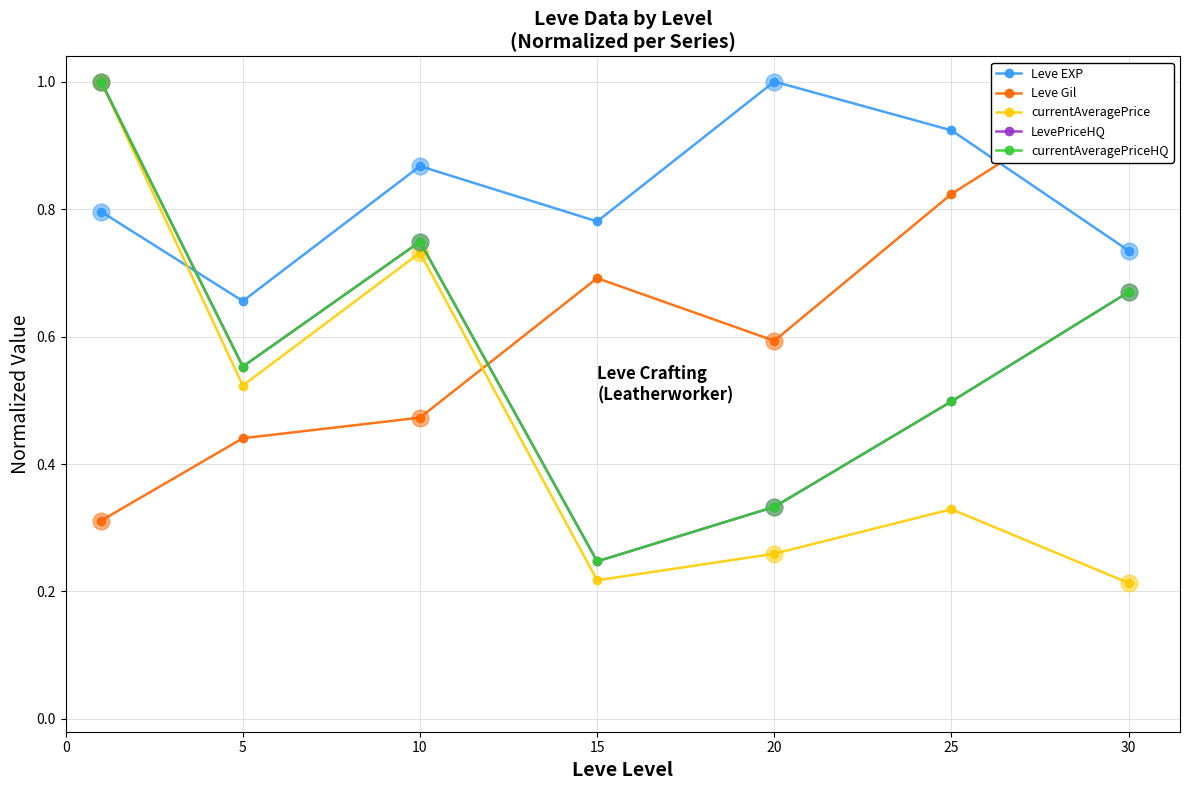

What is the minimum value for Leve EXP?

0.7